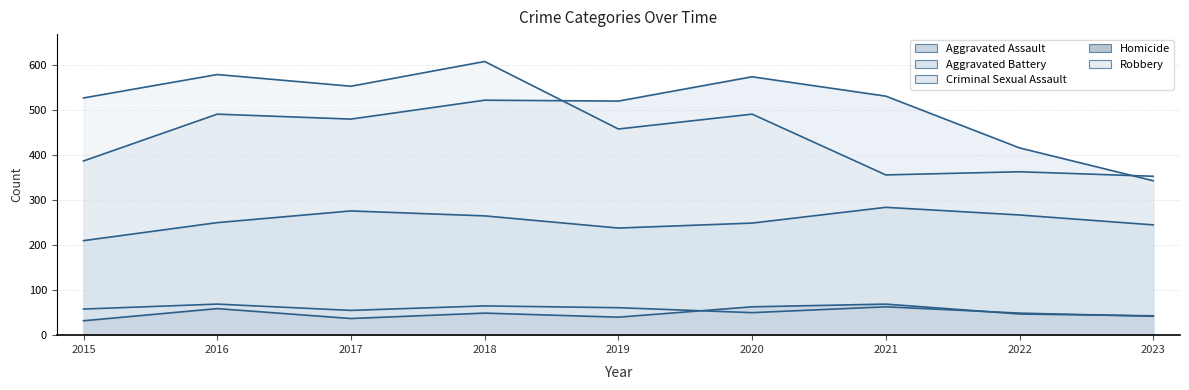

What is the average value of the Aggravated Assault series?

254